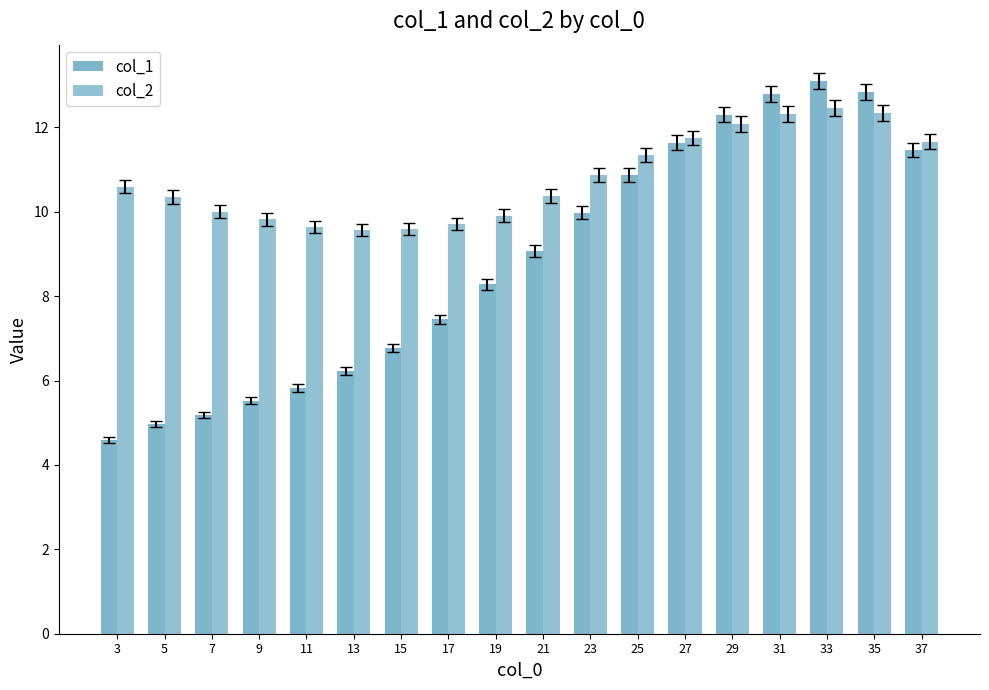

How many bars are there in total?

36